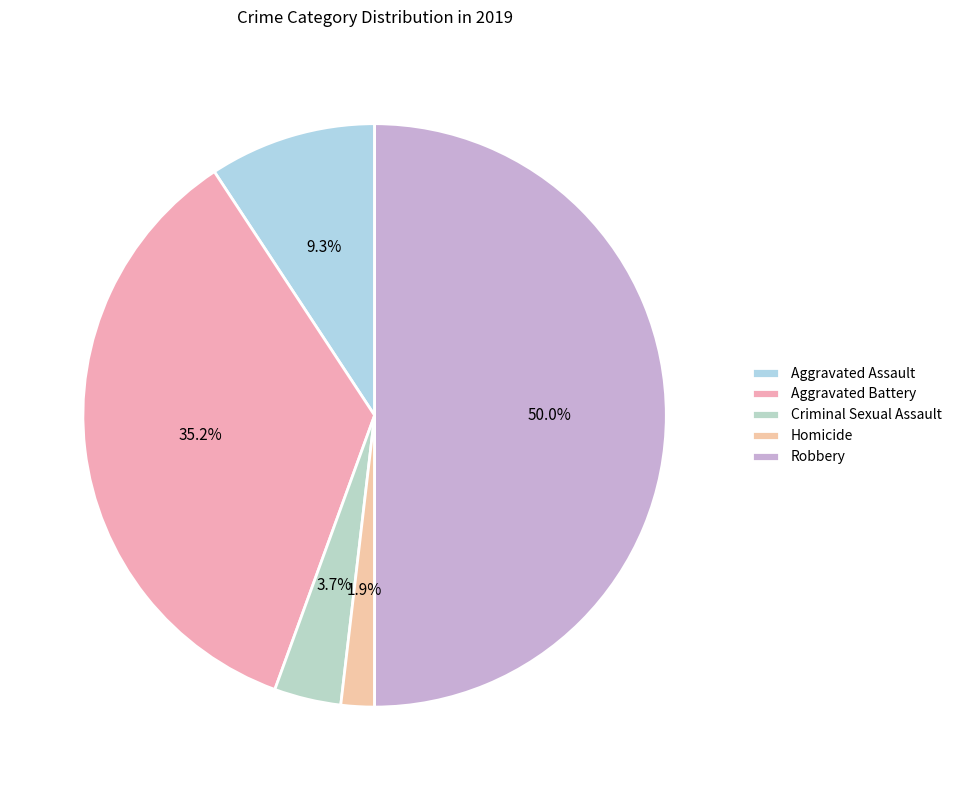

To the nearest percent, what portion does Criminal Sexual Assault represent?

4%